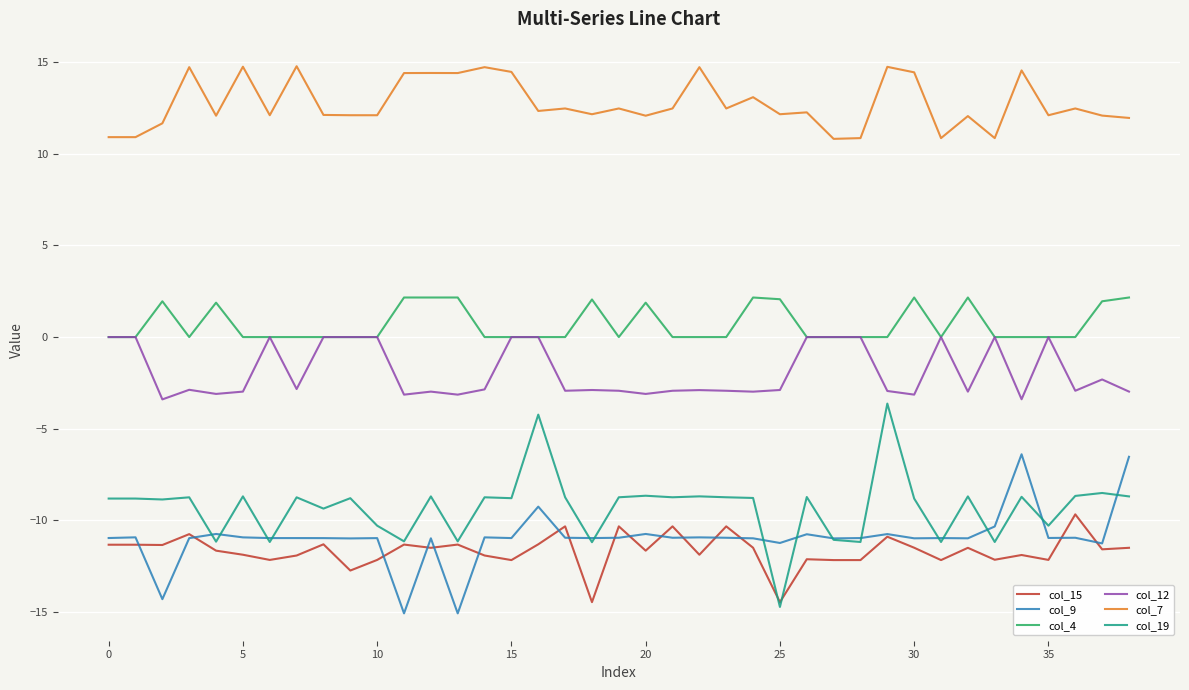

What is the minimum value for col_15?

-14.5